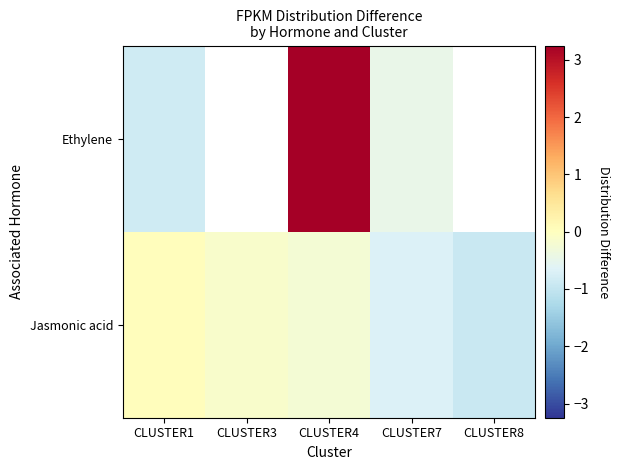

At how many categories does at least one series exceed 0?

2